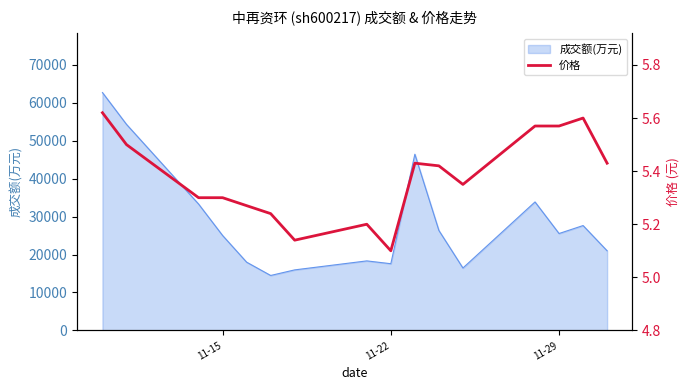

Reading left to right, what are all the values shown in this chart?

5.6	5.5	5.3	5.3	5.3	5.2	5.1	5.2	5.1	5.4	5.4	5.3	5.6	5.6	5.6	5.4